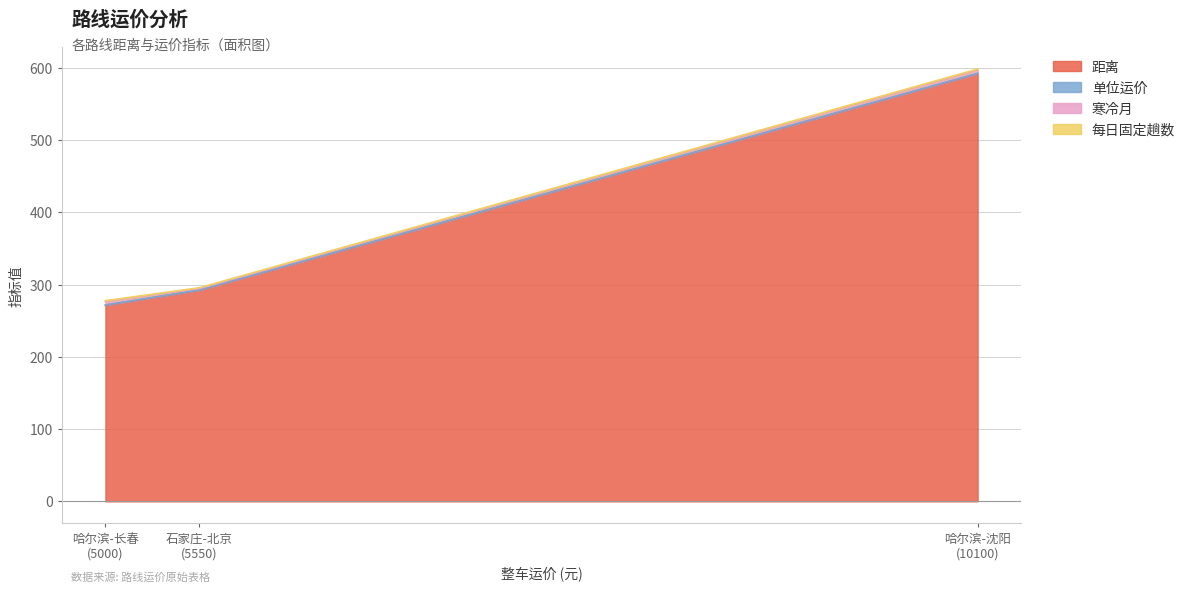

At which label does 寒冷月 reach its minimum?

石家庄-北京
(5550)